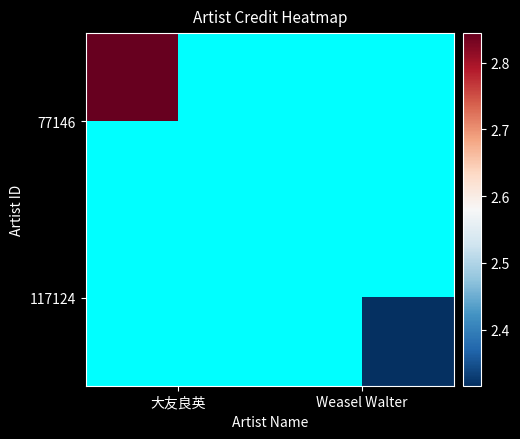

Rank the categories by 117124 value from highest to lowest.

大友良英, Weasel Walter